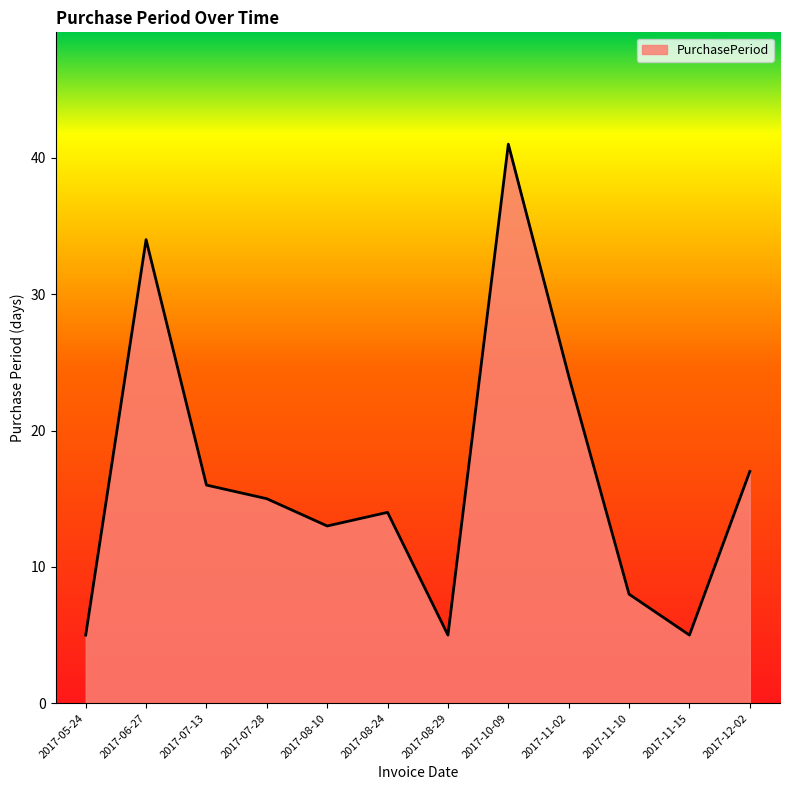

Is it true that the value at 2017-12-02 is 5?

False